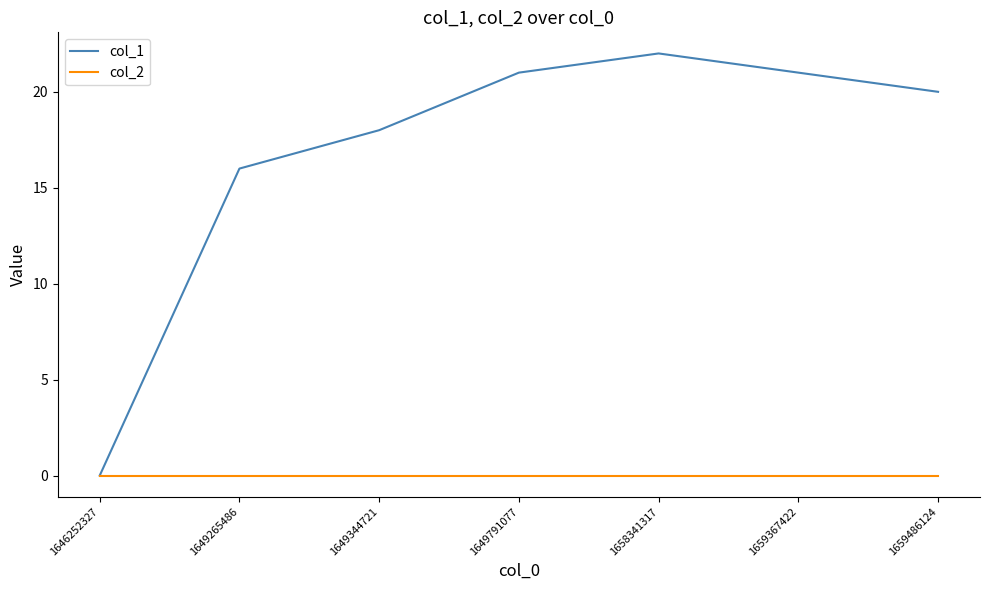

At which category does col_1 reach its first local peak?

1658341317